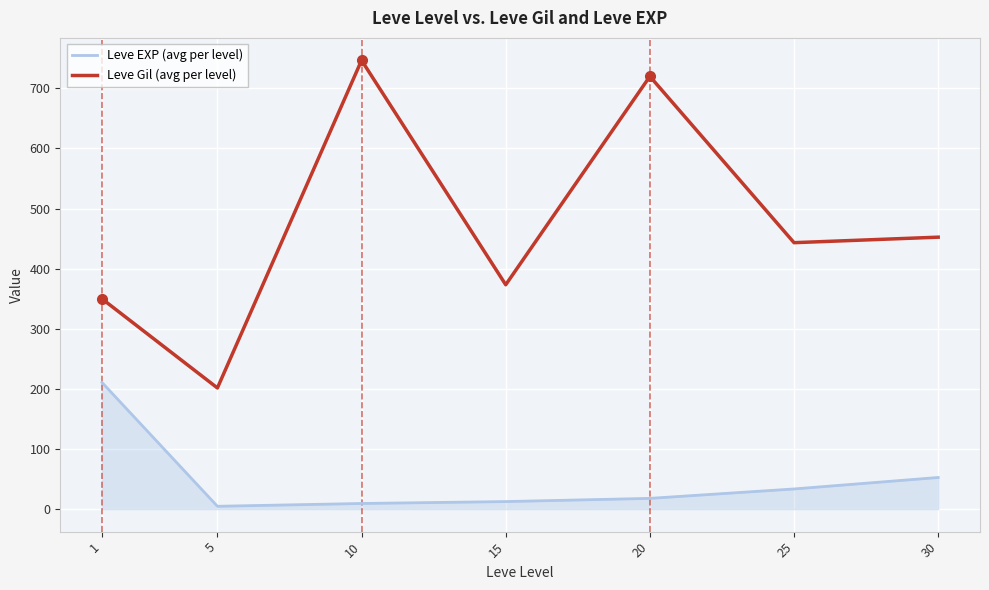

True or false: Leve EXP (avg per level) and Leve Gil (avg per level) cross at least once.

False